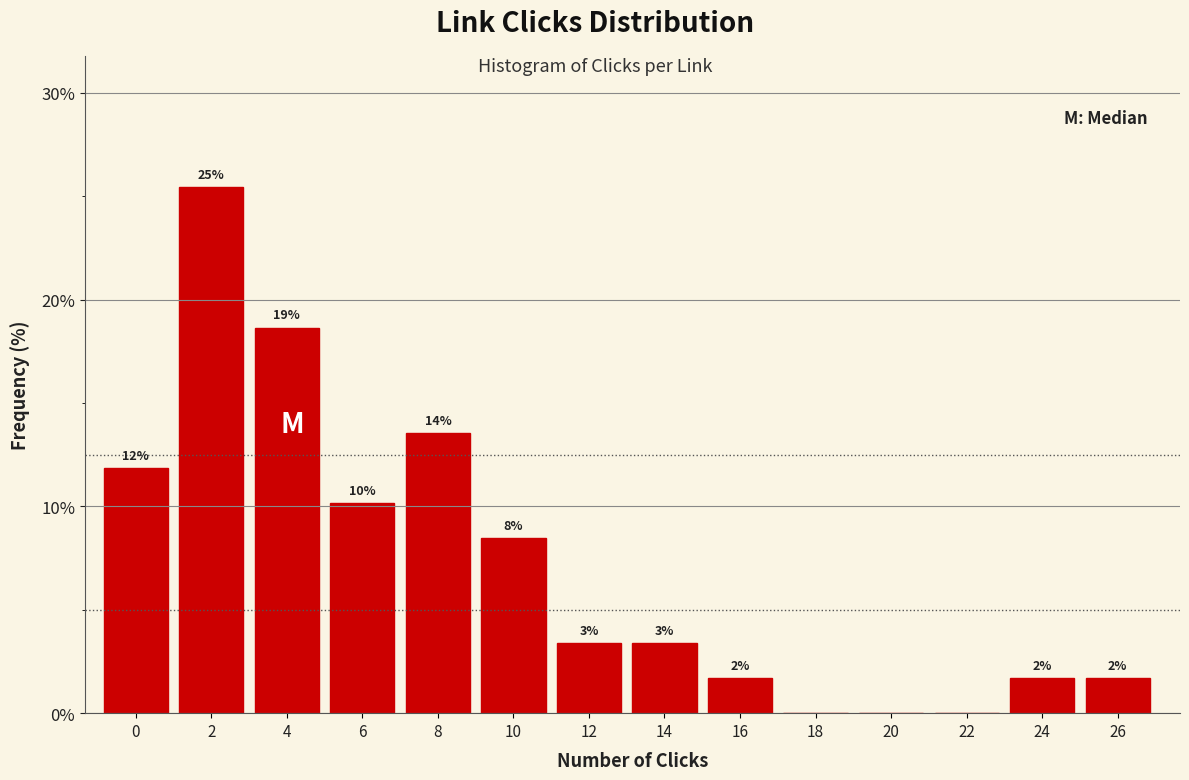

Are the bars horizontal?

No